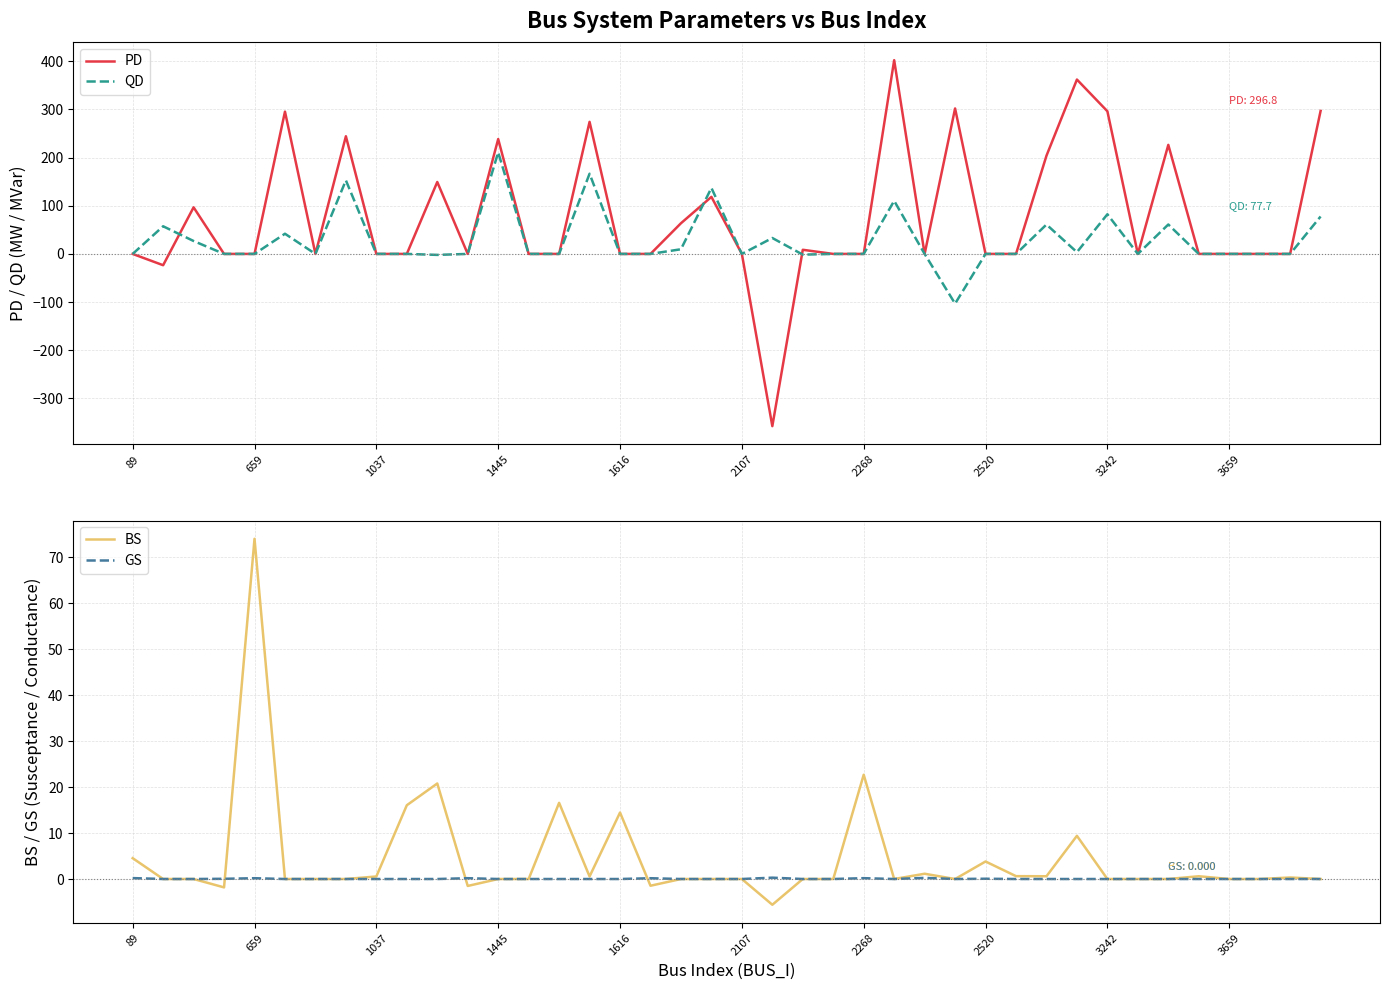

True or false: BS has a value of 0.6 at 29.

True